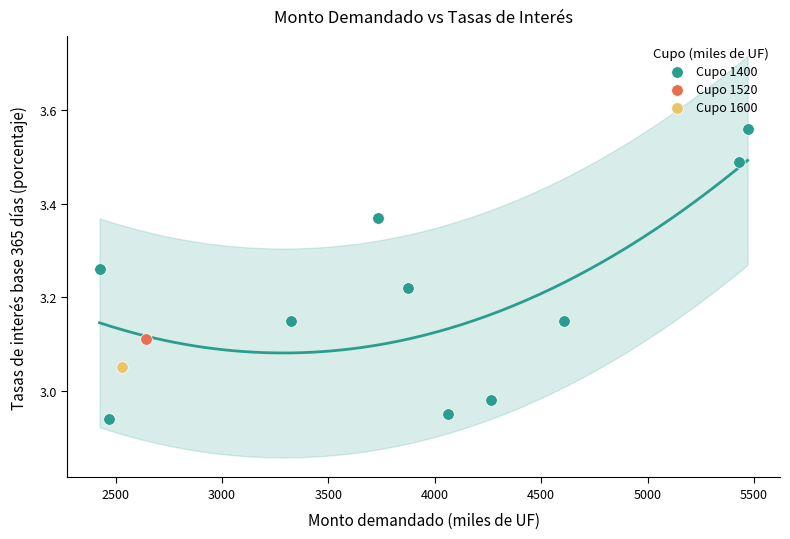

What are all the series names shown in the legend?

Cupo 1400, Cupo 1520, Cupo 1600